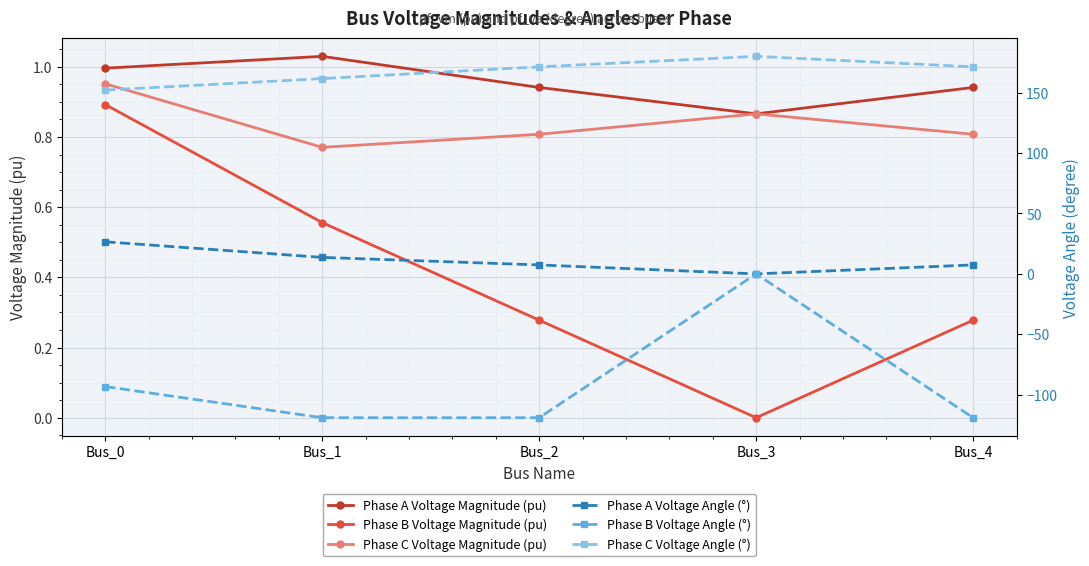

At which label does Phase B Voltage Magnitude (pu) reach its peak?

Bus_0